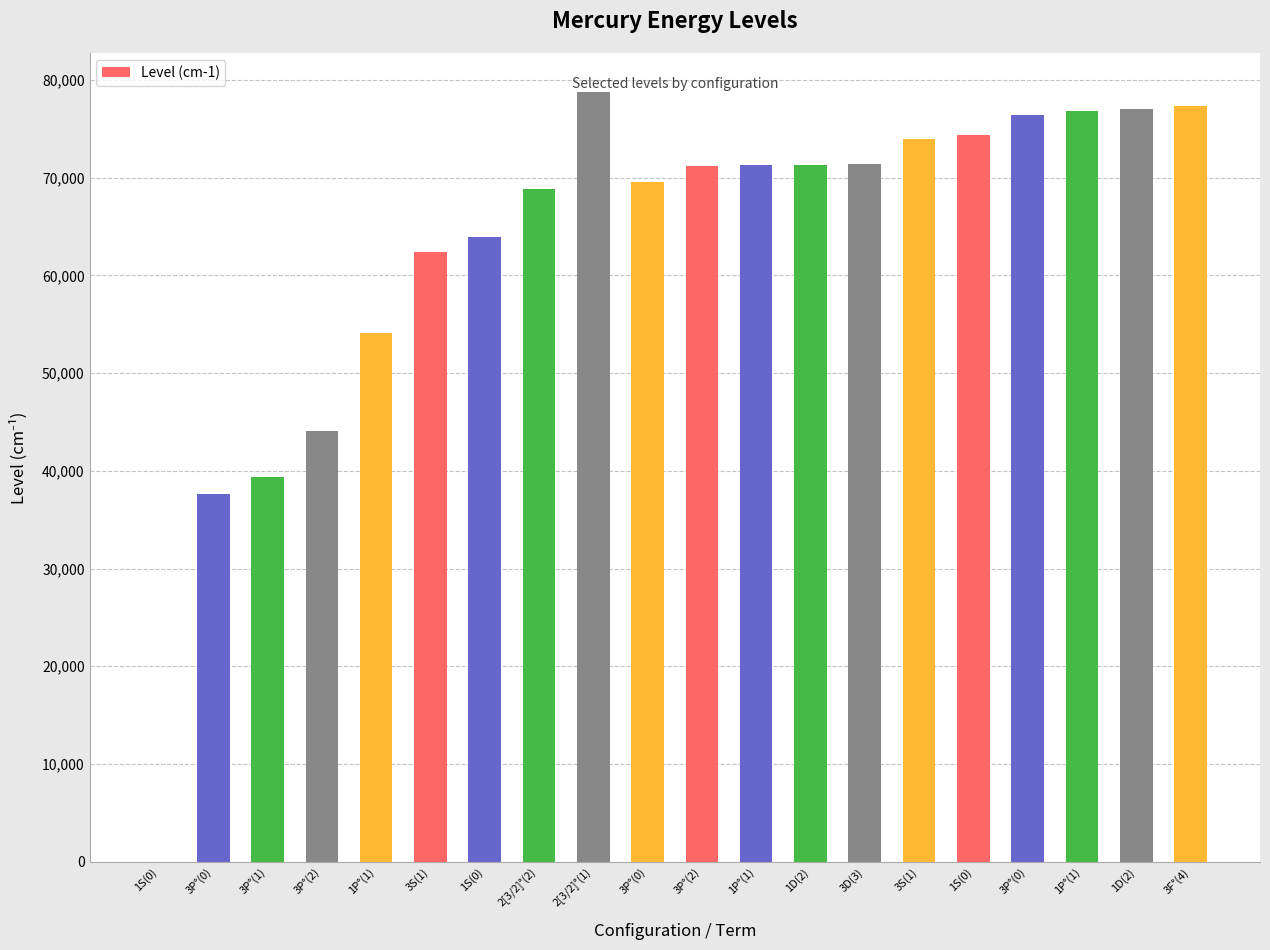

What is the change in value from 3P°(2) to 2[3/2]°(2)?

+24843.5